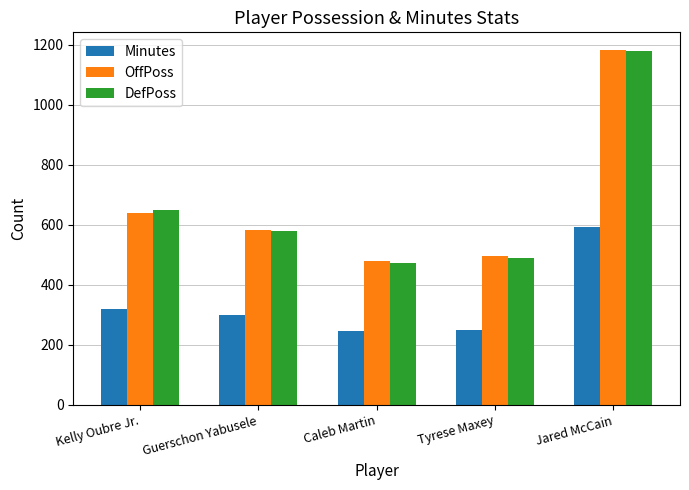

Between Tyrese Maxey and Jared McCain, which series saw the biggest shift?

DefPoss